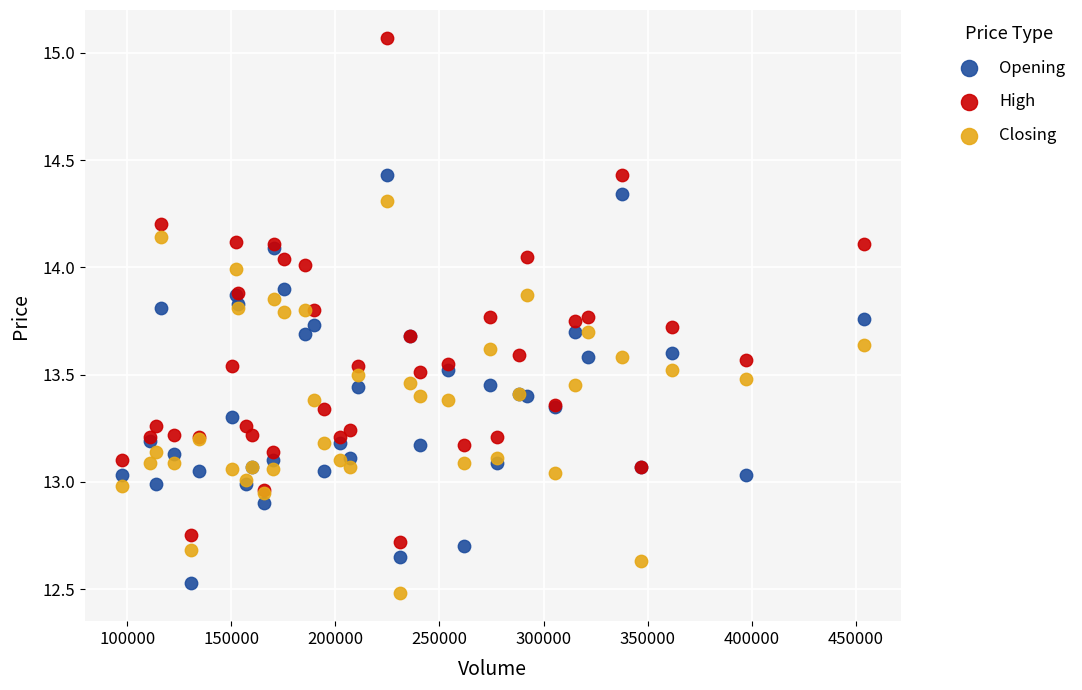

Which series has the largest Y range (max minus min)?

High